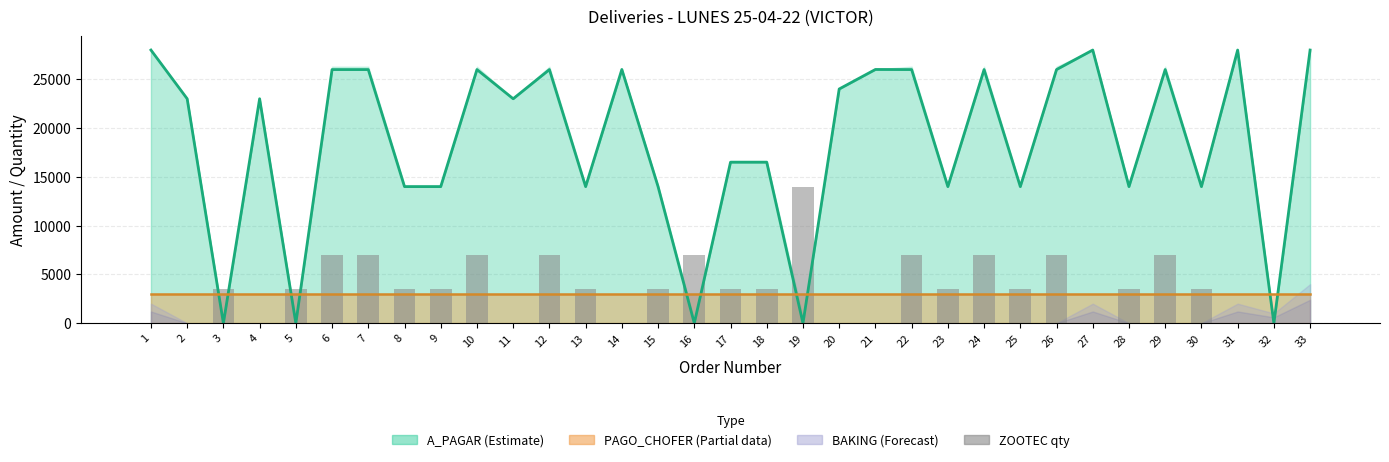

Are the bars horizontal?

No